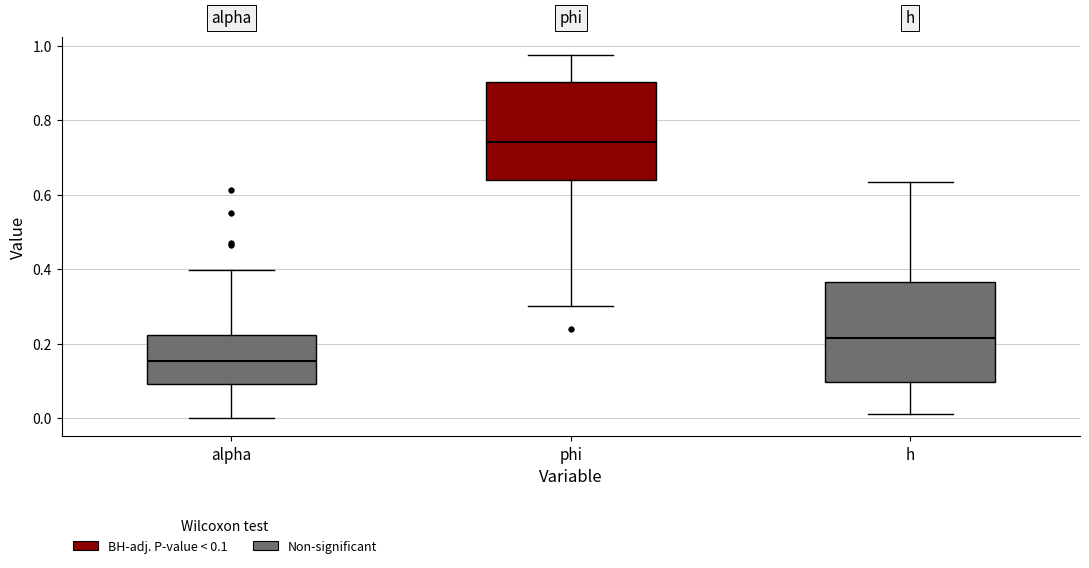

Reading left to right, transcribe this box plot: for each box, give where its median line is, the range the box spans, and where its two whiskers end, as read against the y-axis. The values are not printed on the chart, so give them approximately, as read against the axis.

alpha: median 0.16, box 0.10 to 0.22, whiskers 0.00 to 0.40
phi: median 0.74, box 0.64 to 0.90, whiskers 0.30 to 0.98
h: median 0.22, box 0.10 to 0.36, whiskers 0.02 to 0.64